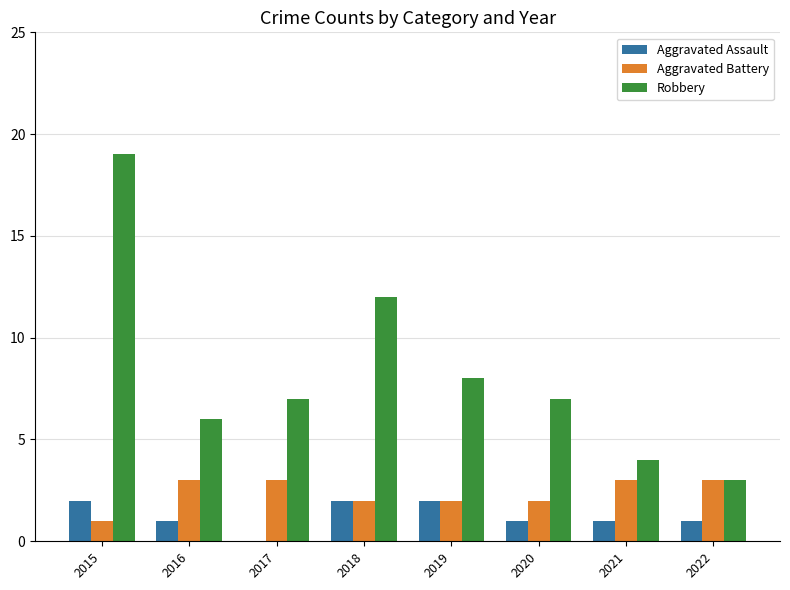

What is the average value of the Aggravated Battery series?

2